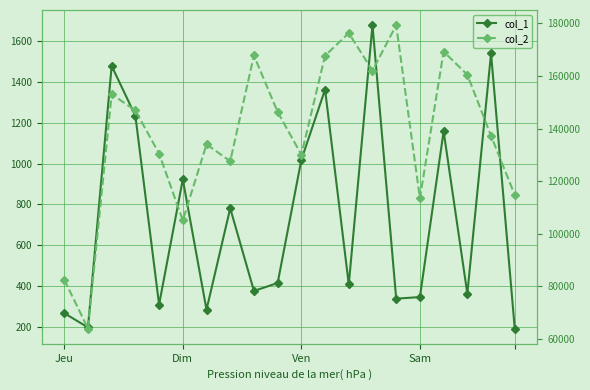

Count the number of data series in this chart.

2